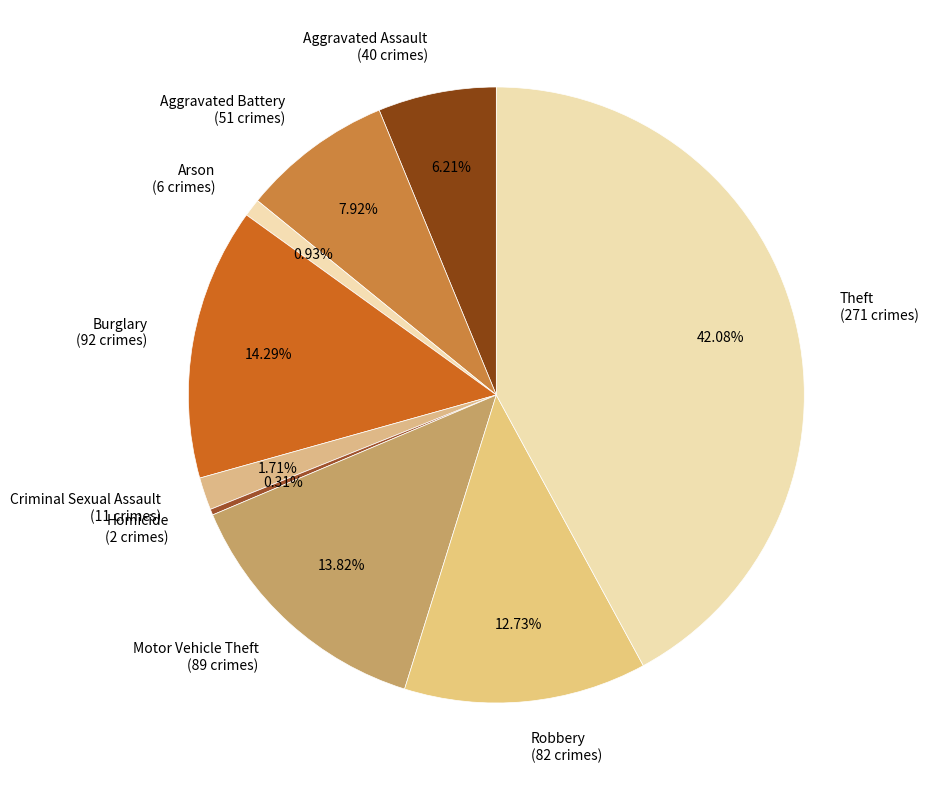

What percentage do Aggravated Battery and Theft together represent?

50.0%